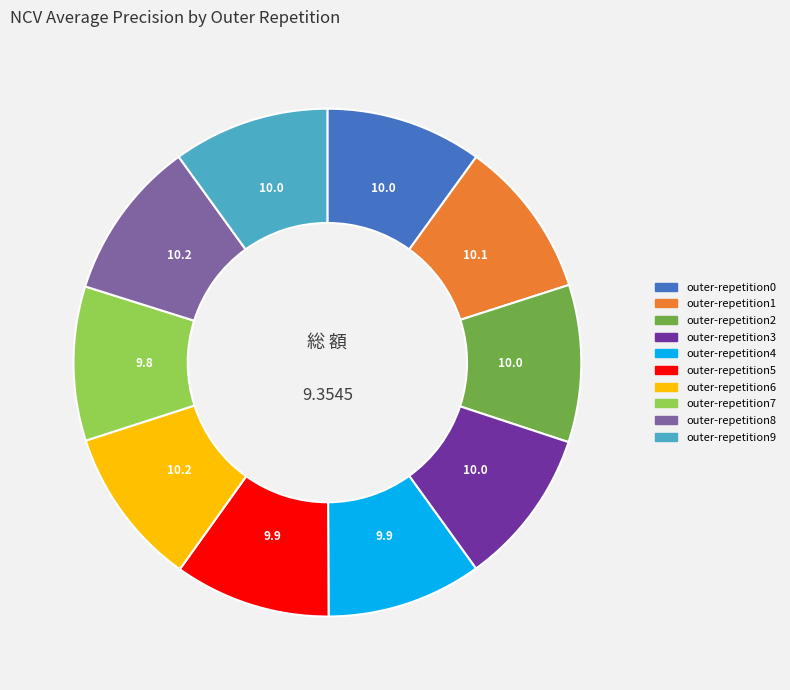

Is the sum of outer-repetition4 and outer-repetition2 greater than half?

No